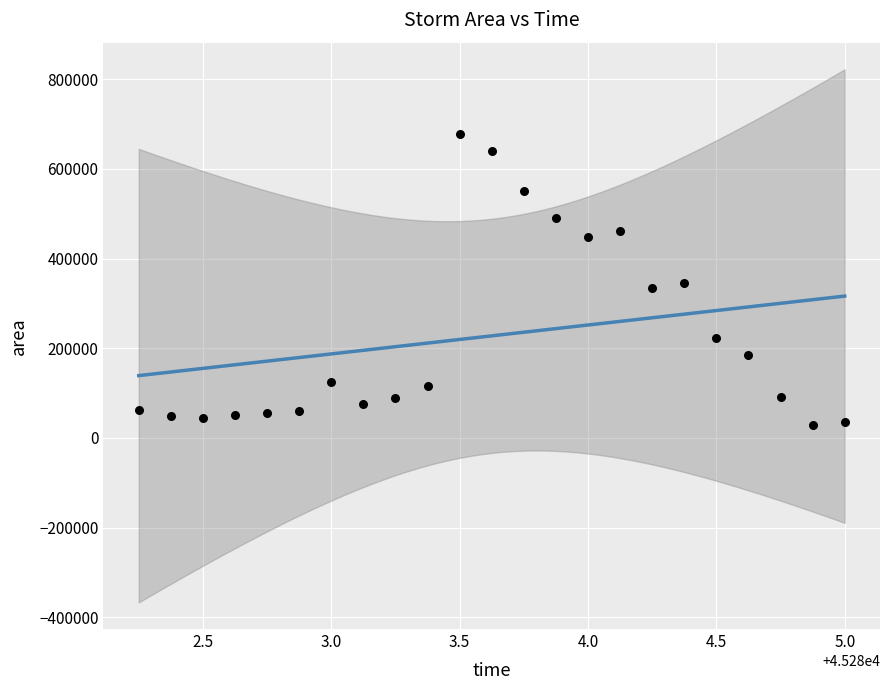

What is the range of Y values (max minus min)?

647500